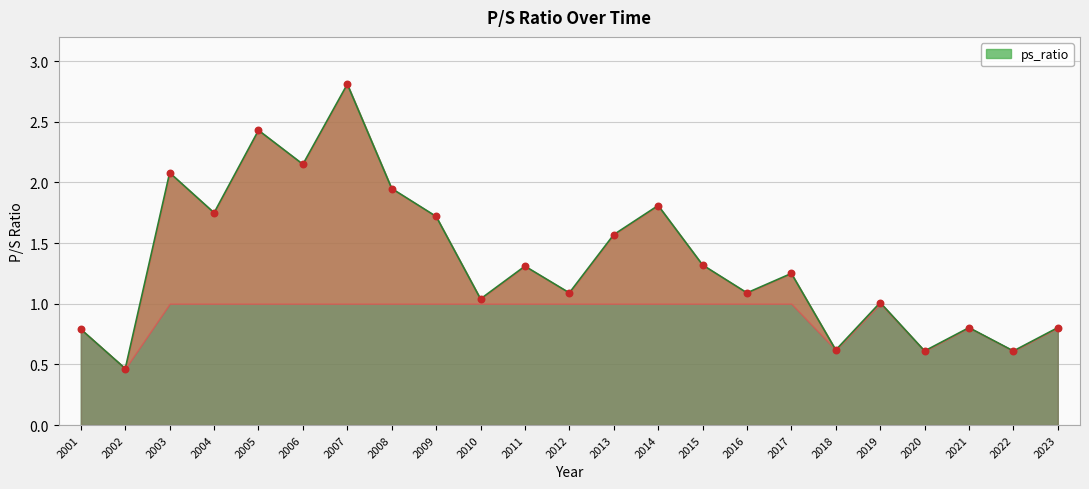

What is the change in value from 2005 to 2014?

-0.6